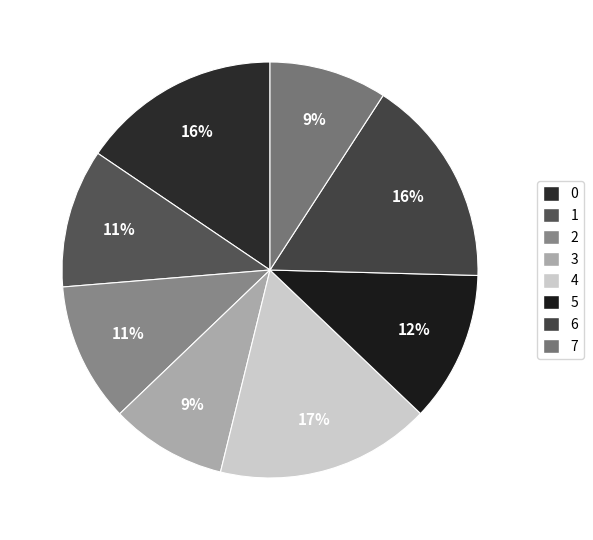

What is the ratio of the value at 0 to the value at 3?

1.7